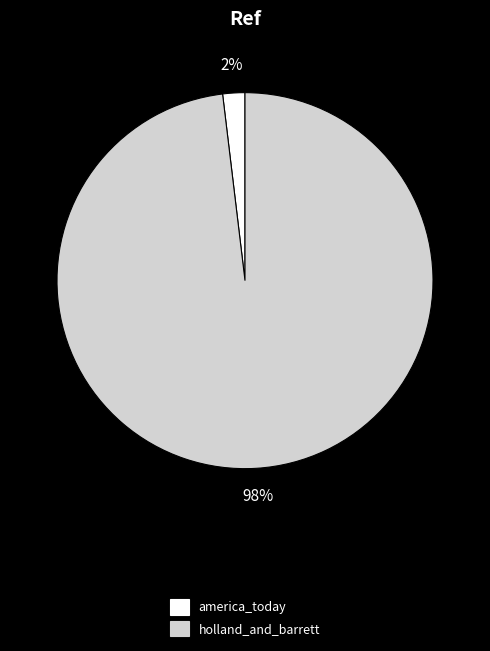

To the nearest percent, what is the difference between the largest and smallest slice percentages?

96%